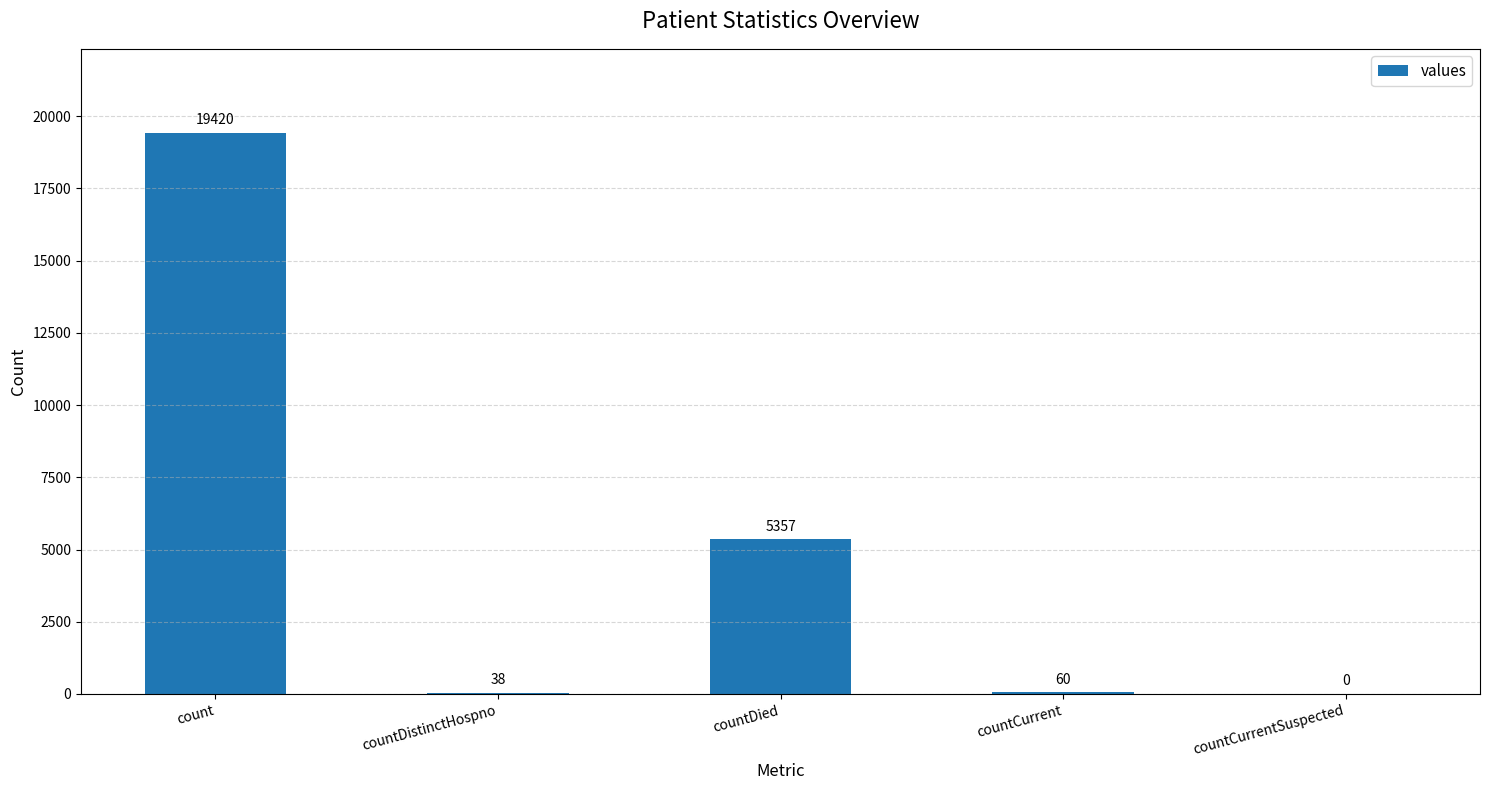

What is the greatest value displayed?

19420